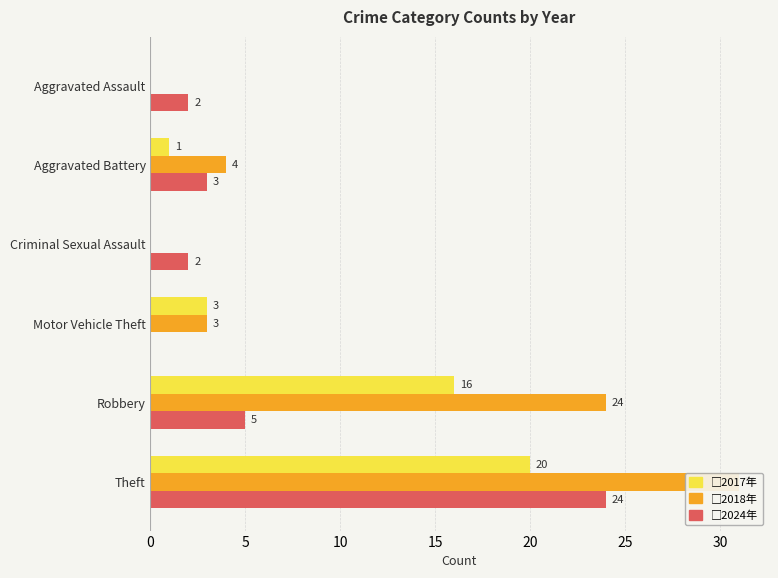

Does the chart contain stacked bars?

No